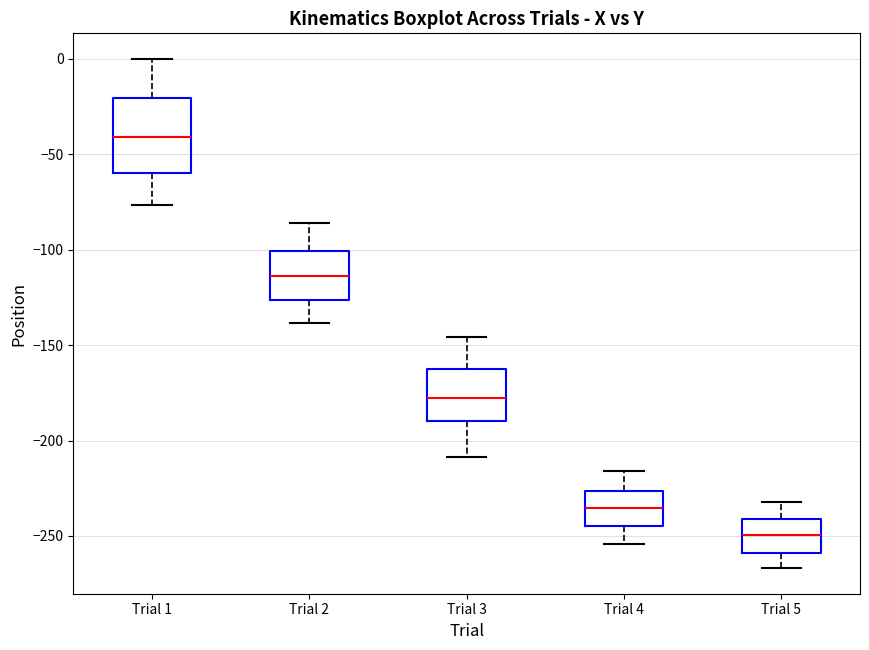

Reading left to right, read every box against the y-axis: the position of its median line, the range the box covers, and the ends of its whiskers. The values are not printed on the chart, so give them approximately, as read against the axis.

Trial 1: median -40, box -60 to -20, whiskers -75 to 0
Trial 2: median -115, box -125 to -100, whiskers -140 to -85
Trial 3: median -180, box -190 to -165, whiskers -210 to -145
Trial 4: median -235, box -245 to -225, whiskers -255 to -215
Trial 5: median -250, box -260 to -240, whiskers -265 to -230